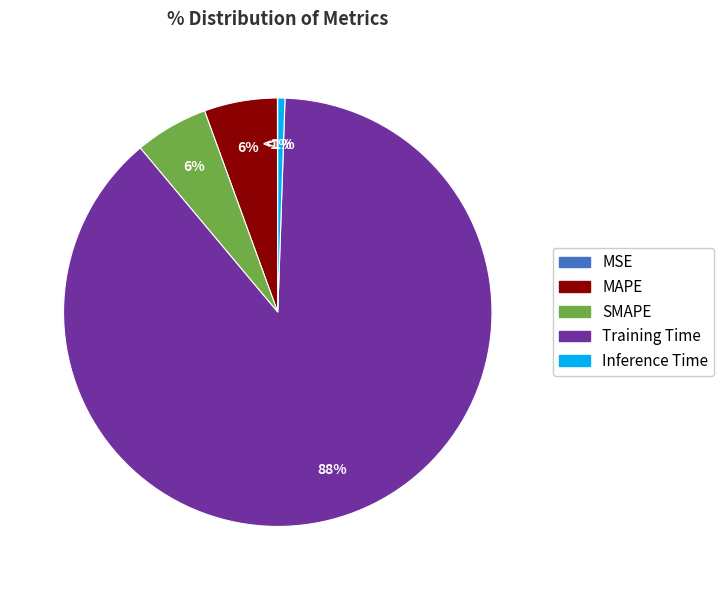

To the nearest percent, what portion does Training Time represent?

88%